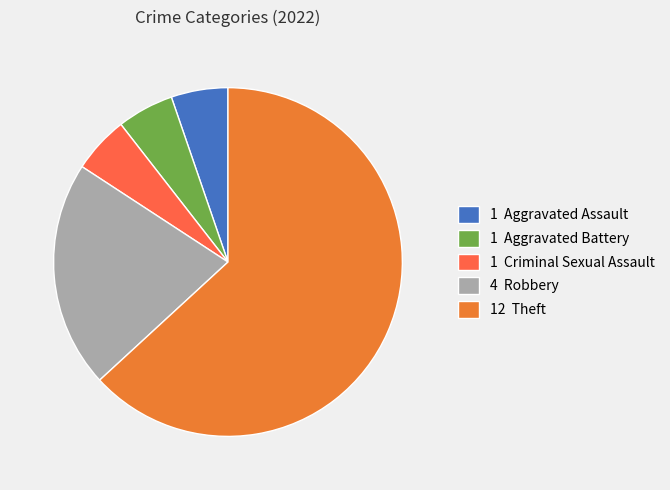

Rank the categories by value from highest to lowest.

Theft, Robbery, Aggravated Assault, Aggravated Battery, Criminal Sexual Assault